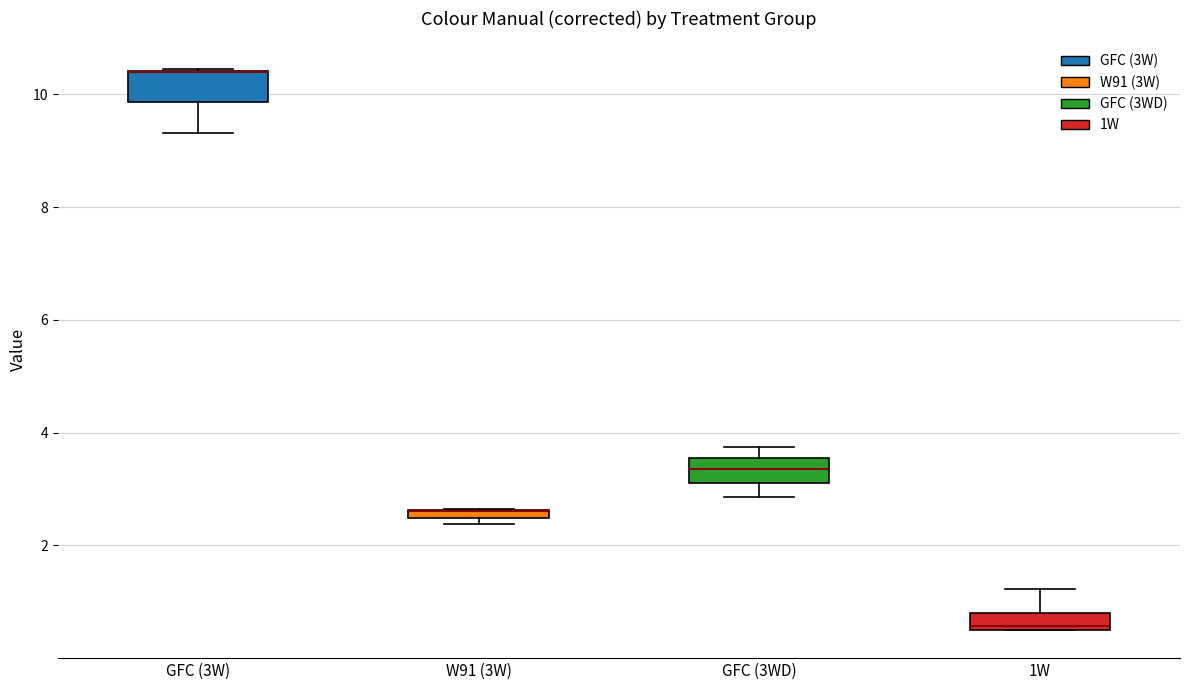

Where is the upper edge of the box for GFC (3WD) on the y-axis? The values are not printed on the chart, so give them approximately, as read against the axis.

3.6